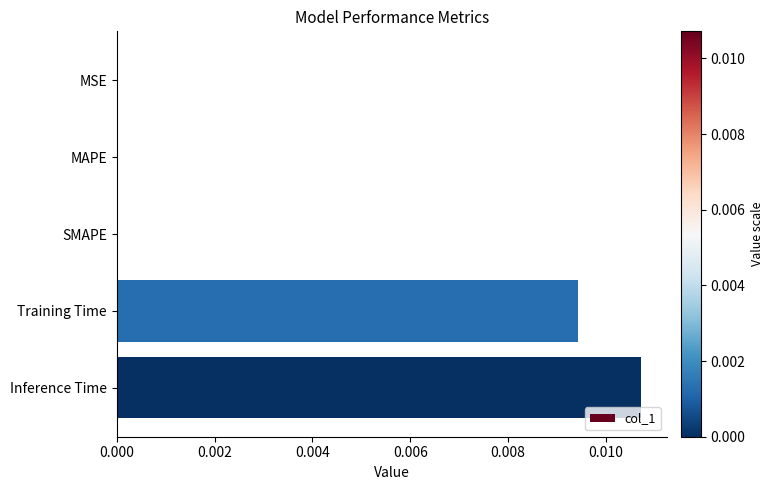

The chart shows a value of 0.0 at Training Time. True or false?

True